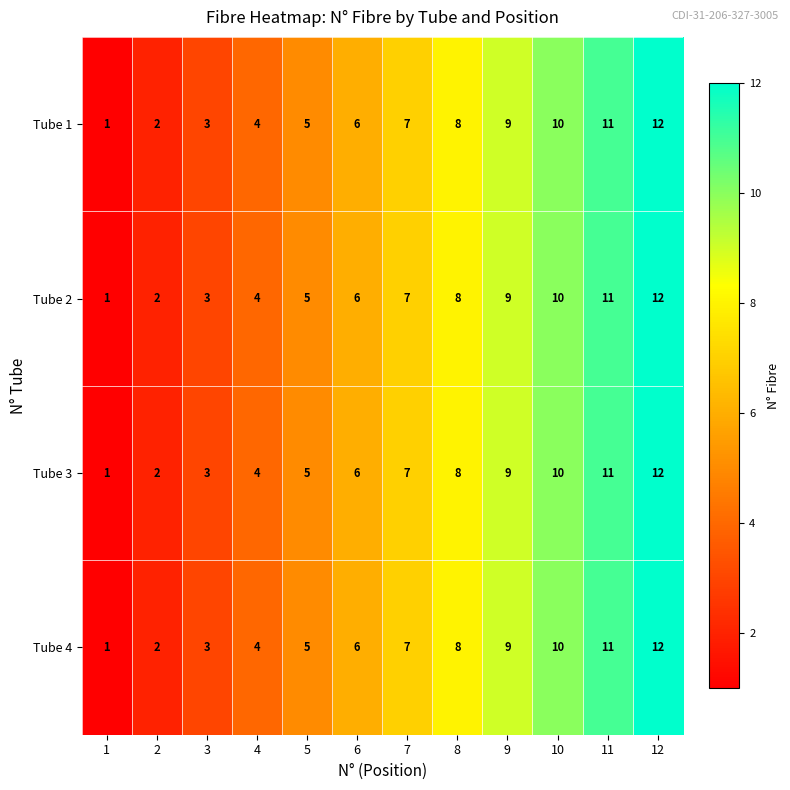

What is the maximum value shown in the chart?

12